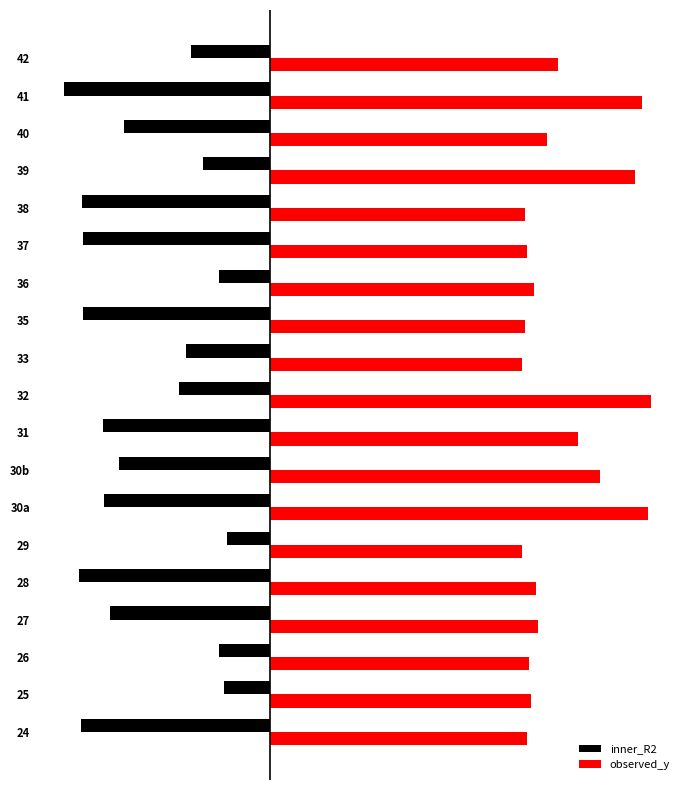

Which series has the widest spread of values?

inner_R2